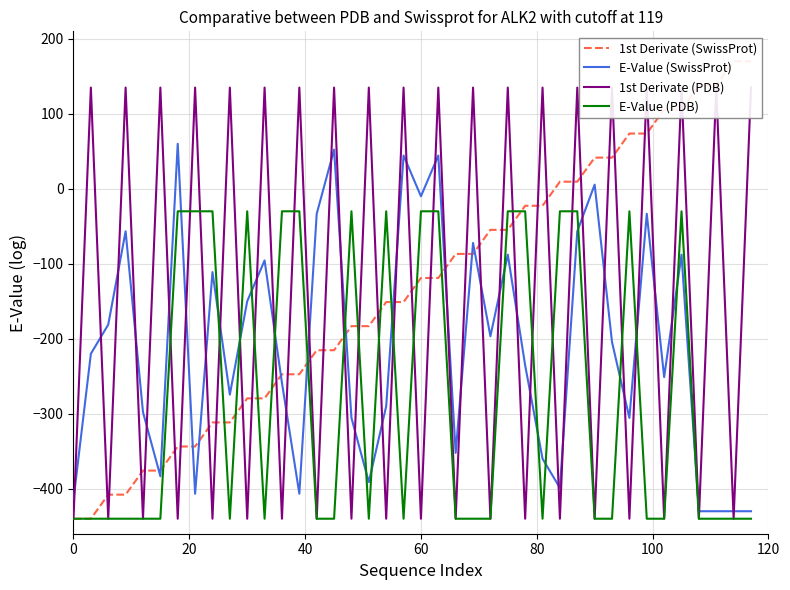

True or false: E-Value (SwissProt) has a value of -10.0 at 60.

True